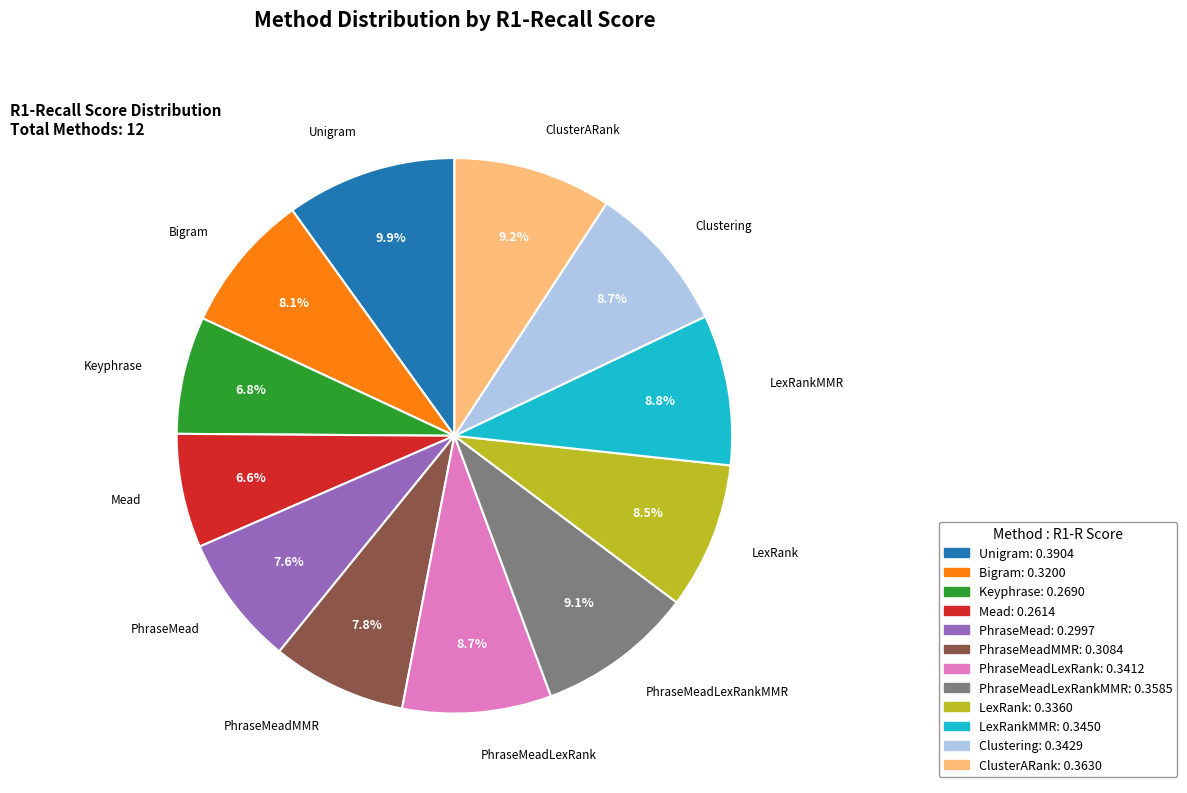

Does any single category account for the majority?

No